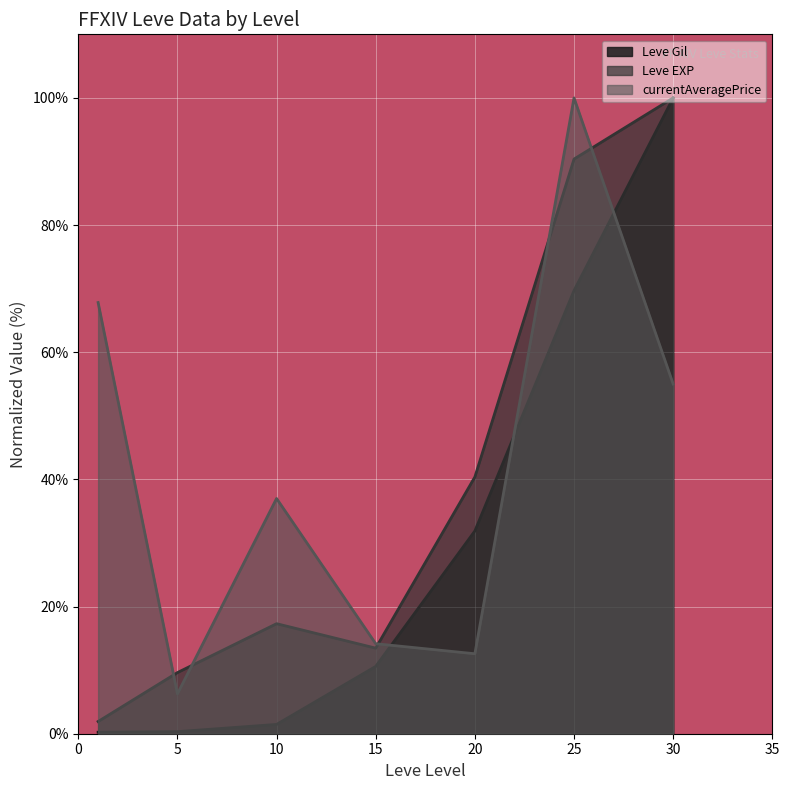

Which category has the lowest value in the currentAveragePrice series?

5